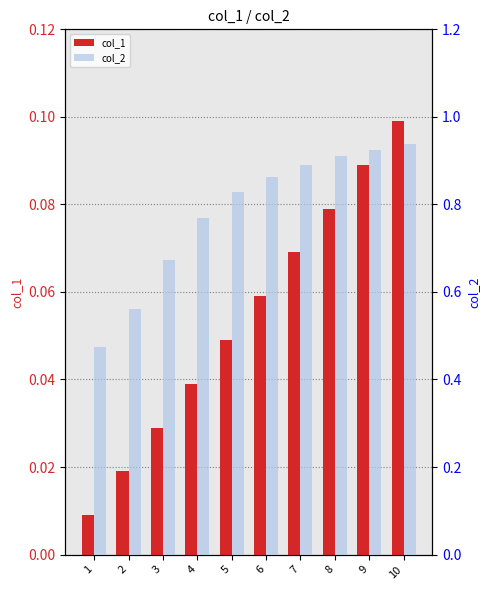

How many groups of bars are there?

10